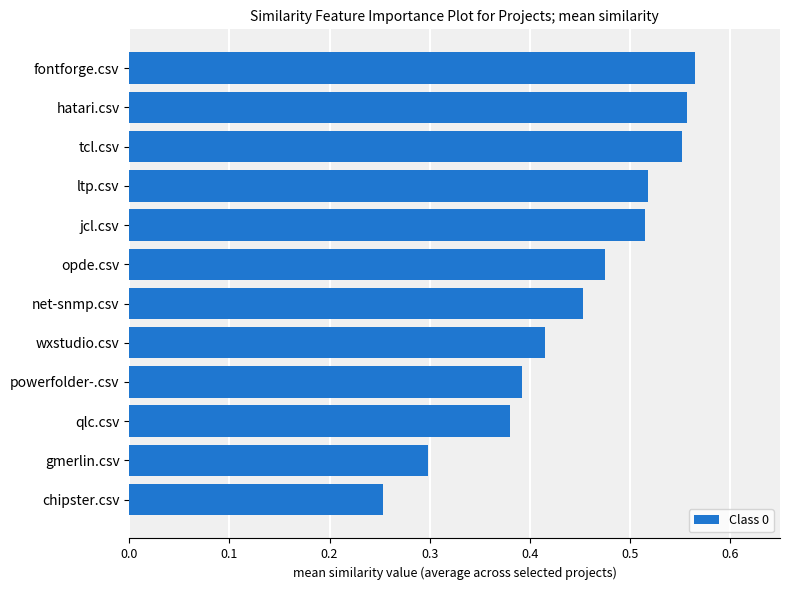

At which label is the value closest to 0?

chipster.csv